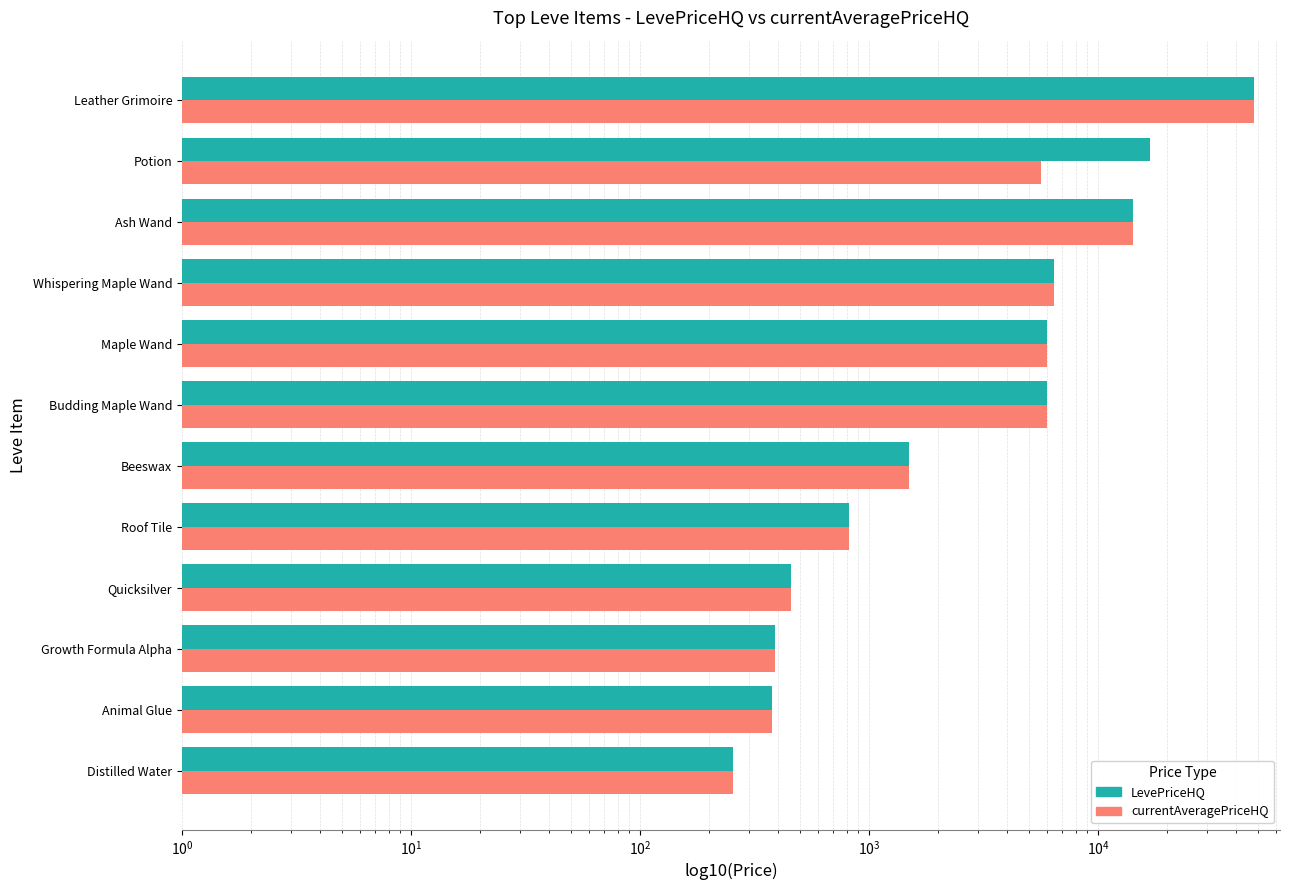

What are all the series names shown in the legend?

LevePriceHQ, currentAveragePriceHQ